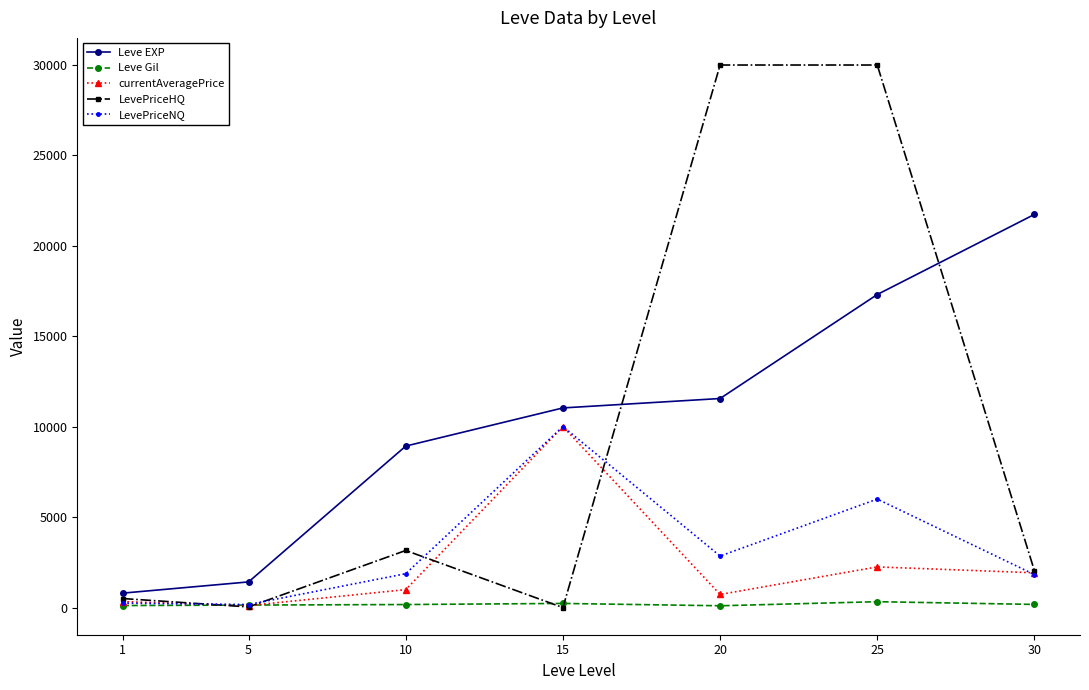

At which category is the sum across all series the highest?

25